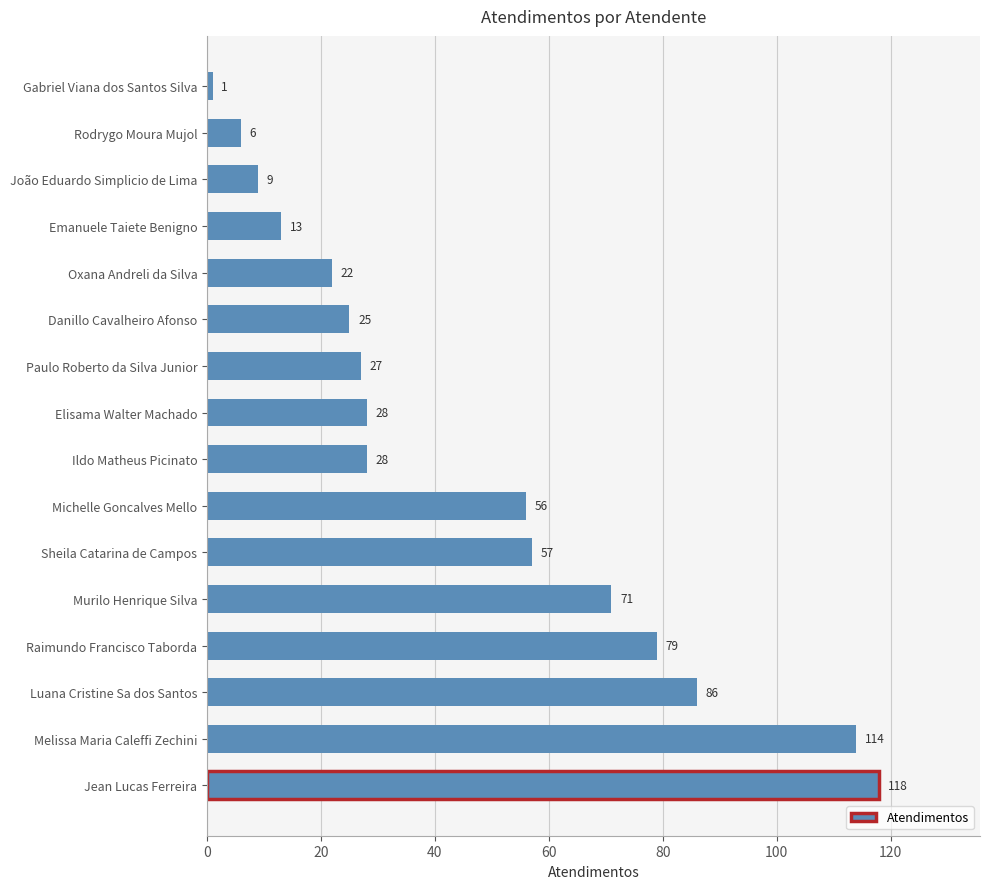

What is the maximum value shown in the chart?

118